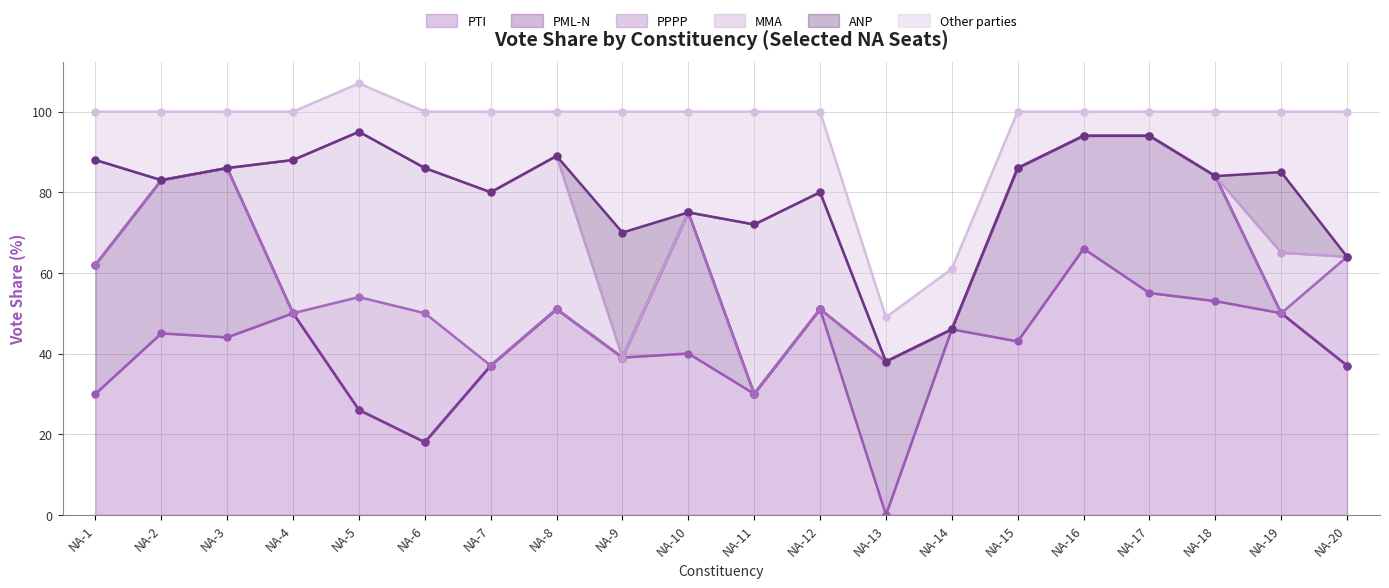

Where is PTI nearest to the value 33?

NA-1